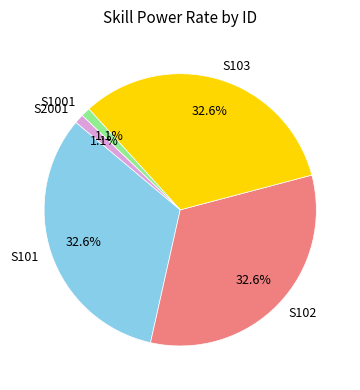

To the nearest percent, what portion does S102 represent?

33%